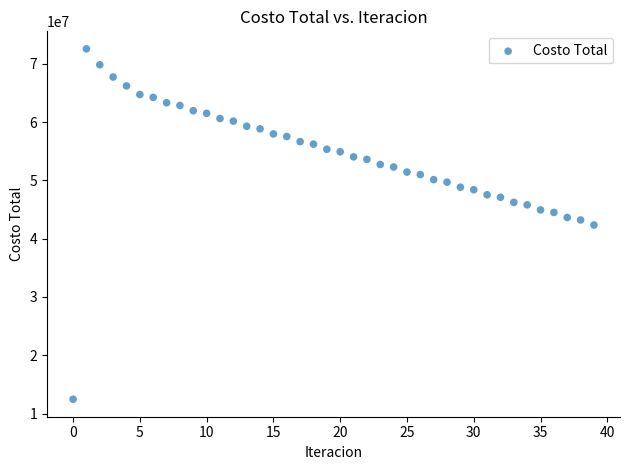

What is the range of Y values (max minus min)?

60112881.4